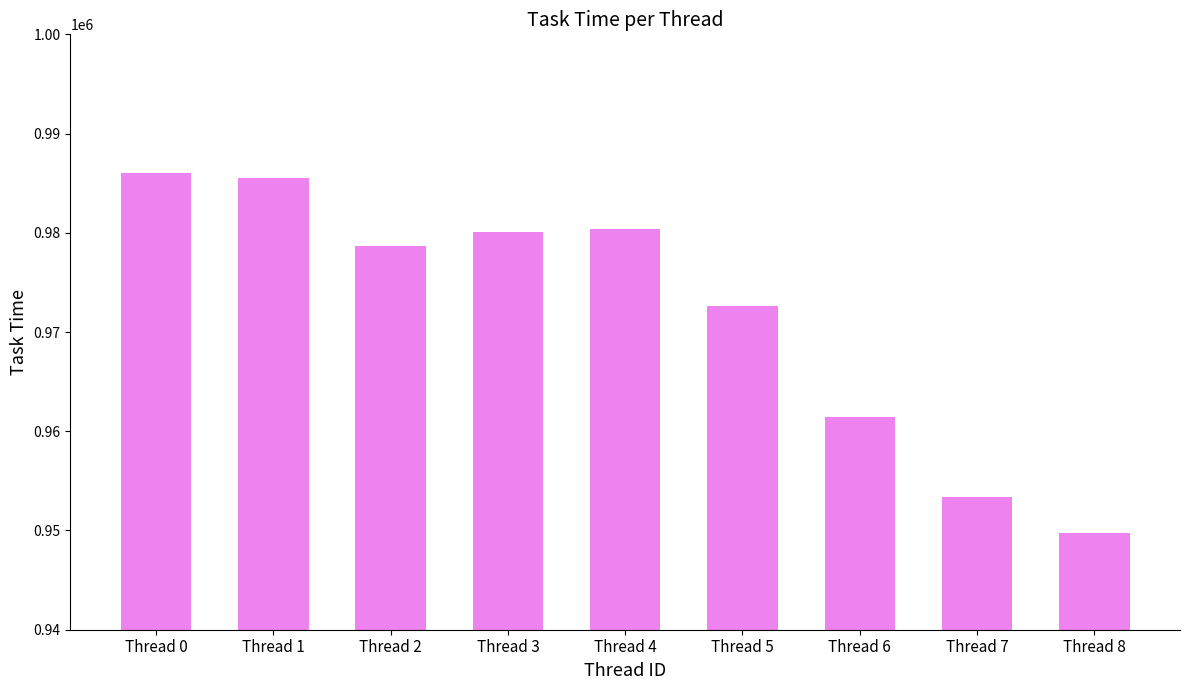

What is the difference between the values at Thread 2 and Thread 8?

28941